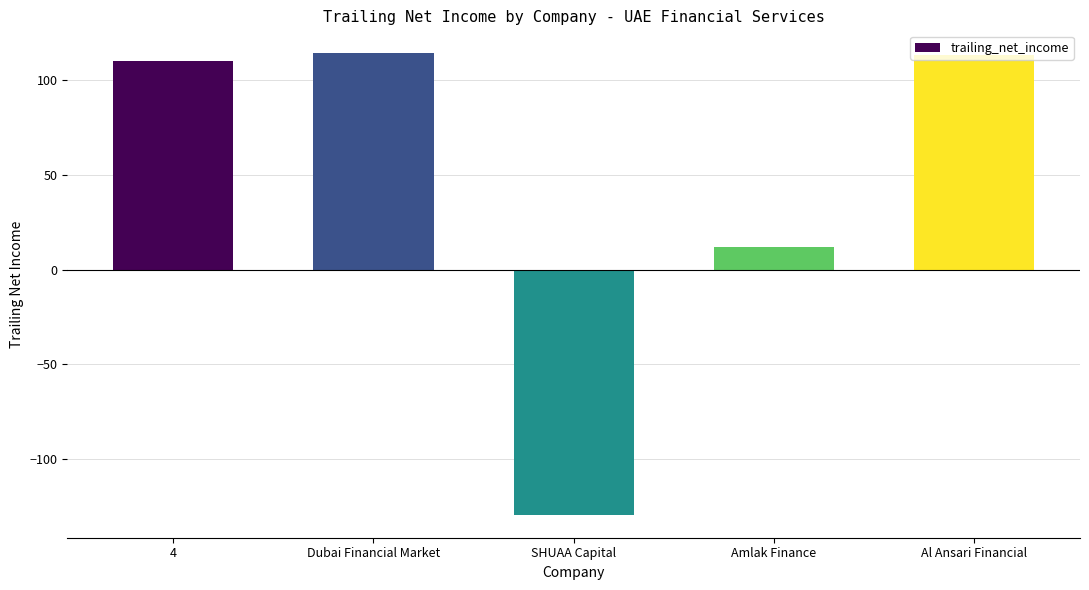

Between Amlak Finance and Dubai Financial Market, which is larger?

Dubai Financial Market